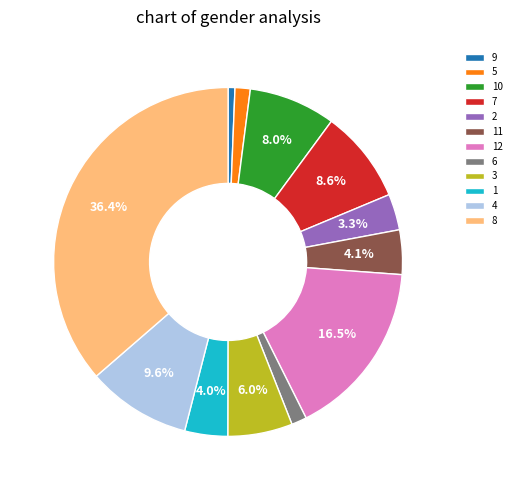

Is there any slice that represents more than half of the pie?

No